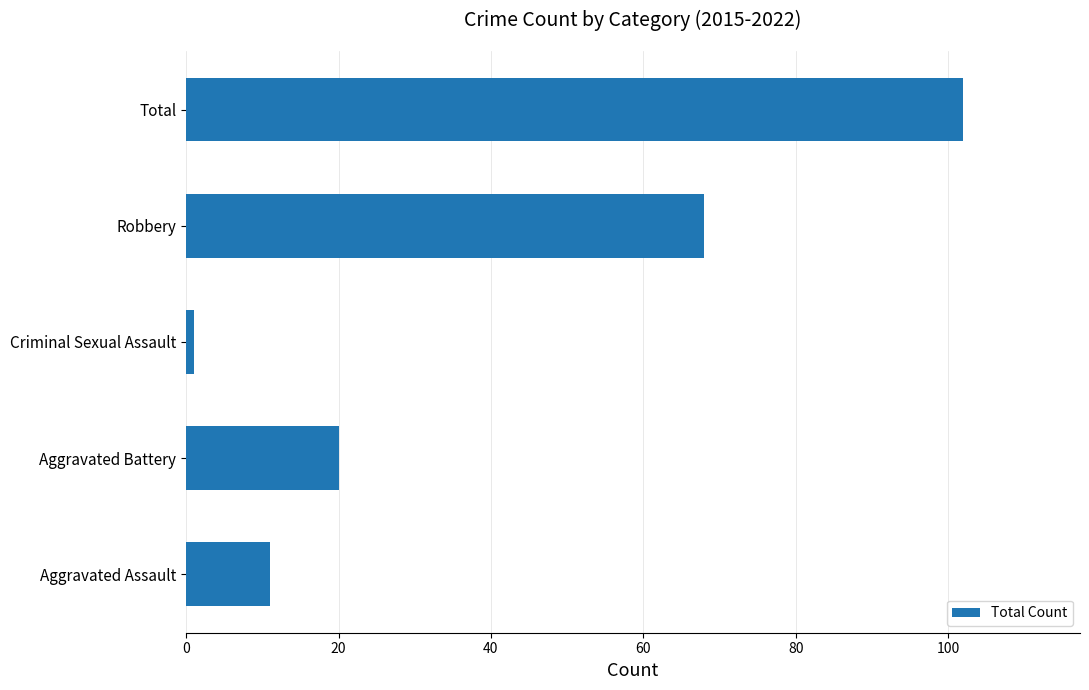

What is the average value?

40